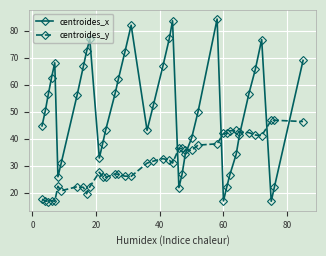

What is the sum of all centroides_y values?

1256.7